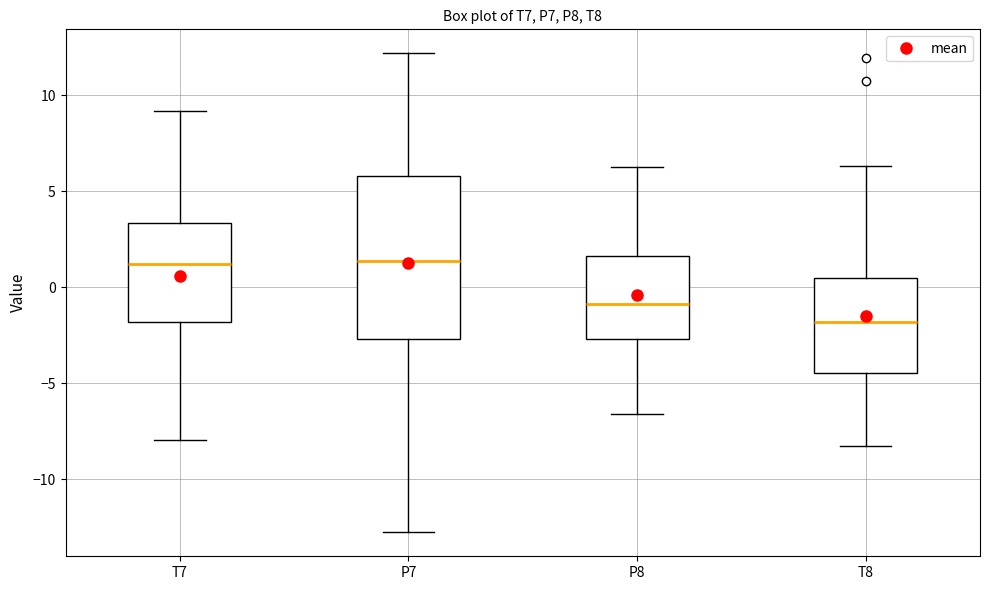

Which box's median line is the lowest?

T8